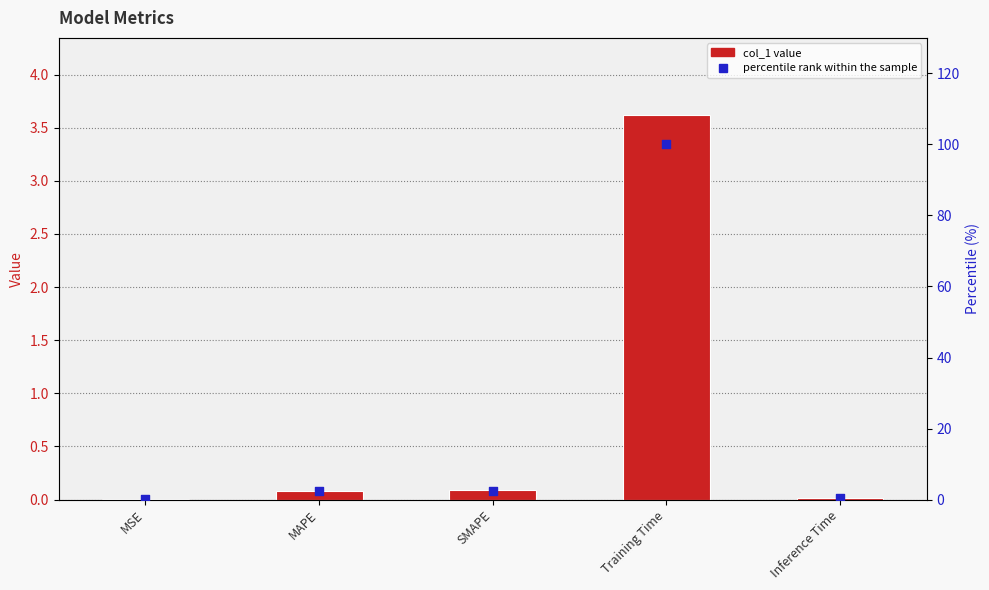

At which category is the sum across all series the highest?

Training Time